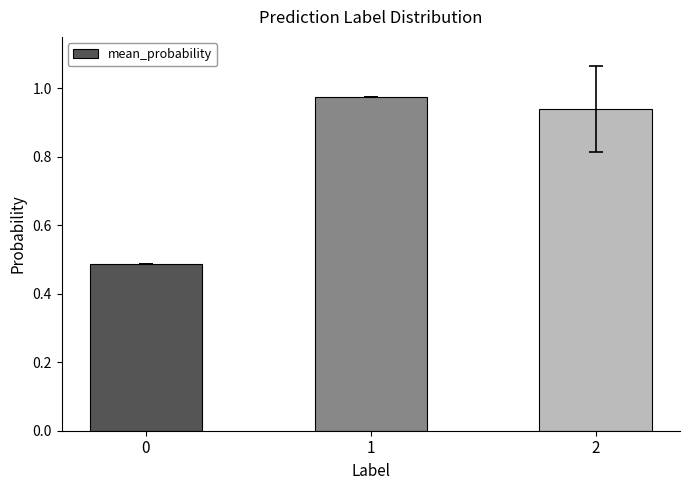

Rank the categories by value from highest to lowest.

1, 2, 0